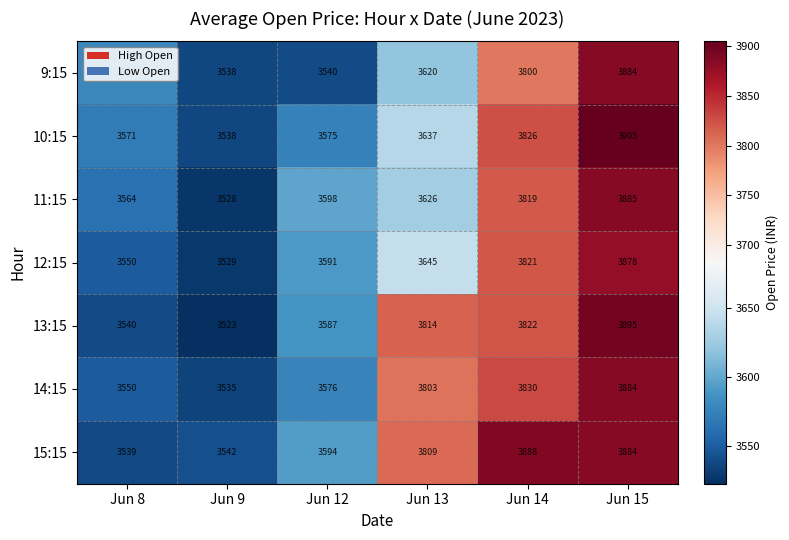

At how many categories does at least one series exceed 3739?

3